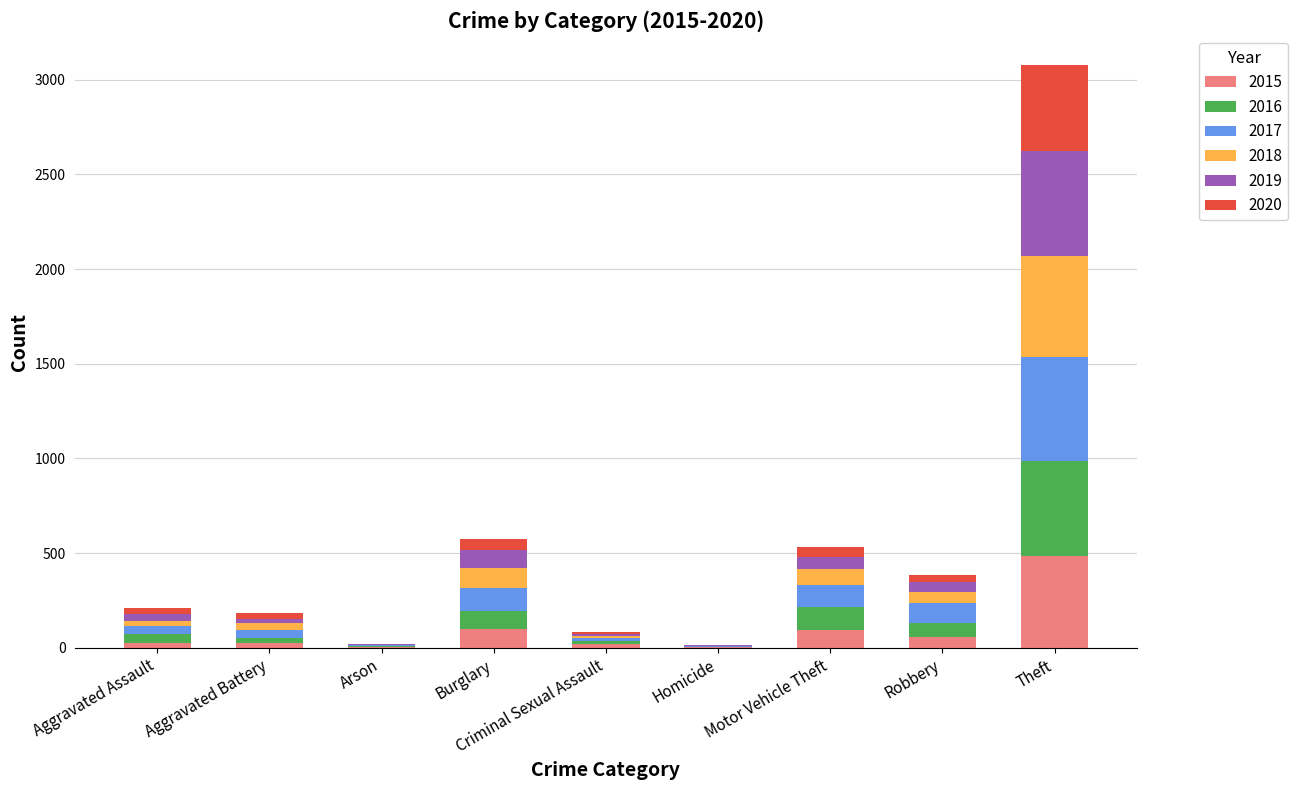

What is the maximum value for 2015?

487